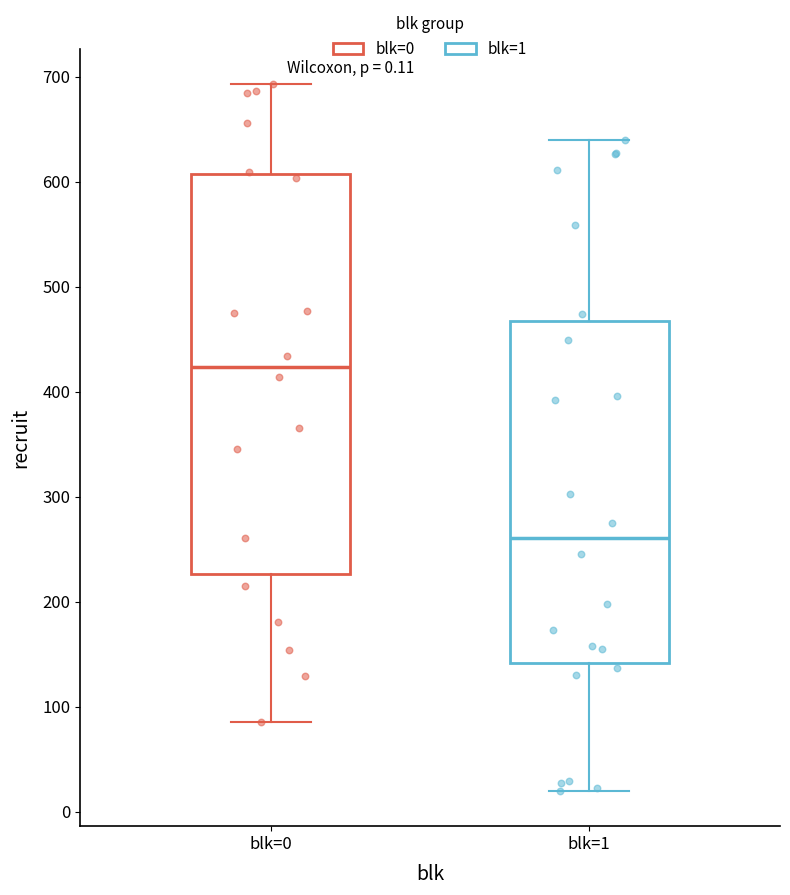

Which box is the tallest, from its lower edge to its upper edge?

blk=0